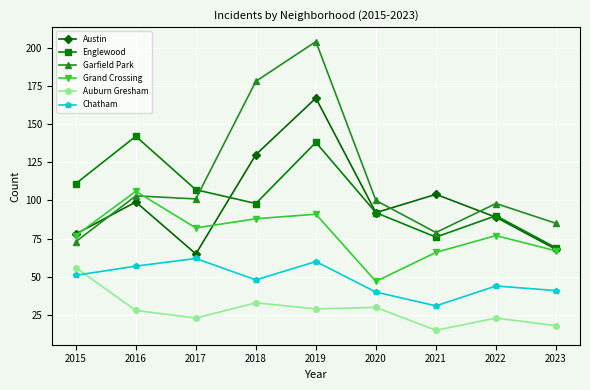

At 2019, list the series in order from smallest to largest.

Auburn Gresham, Chatham, Grand Crossing, Englewood, Austin, Garfield Park